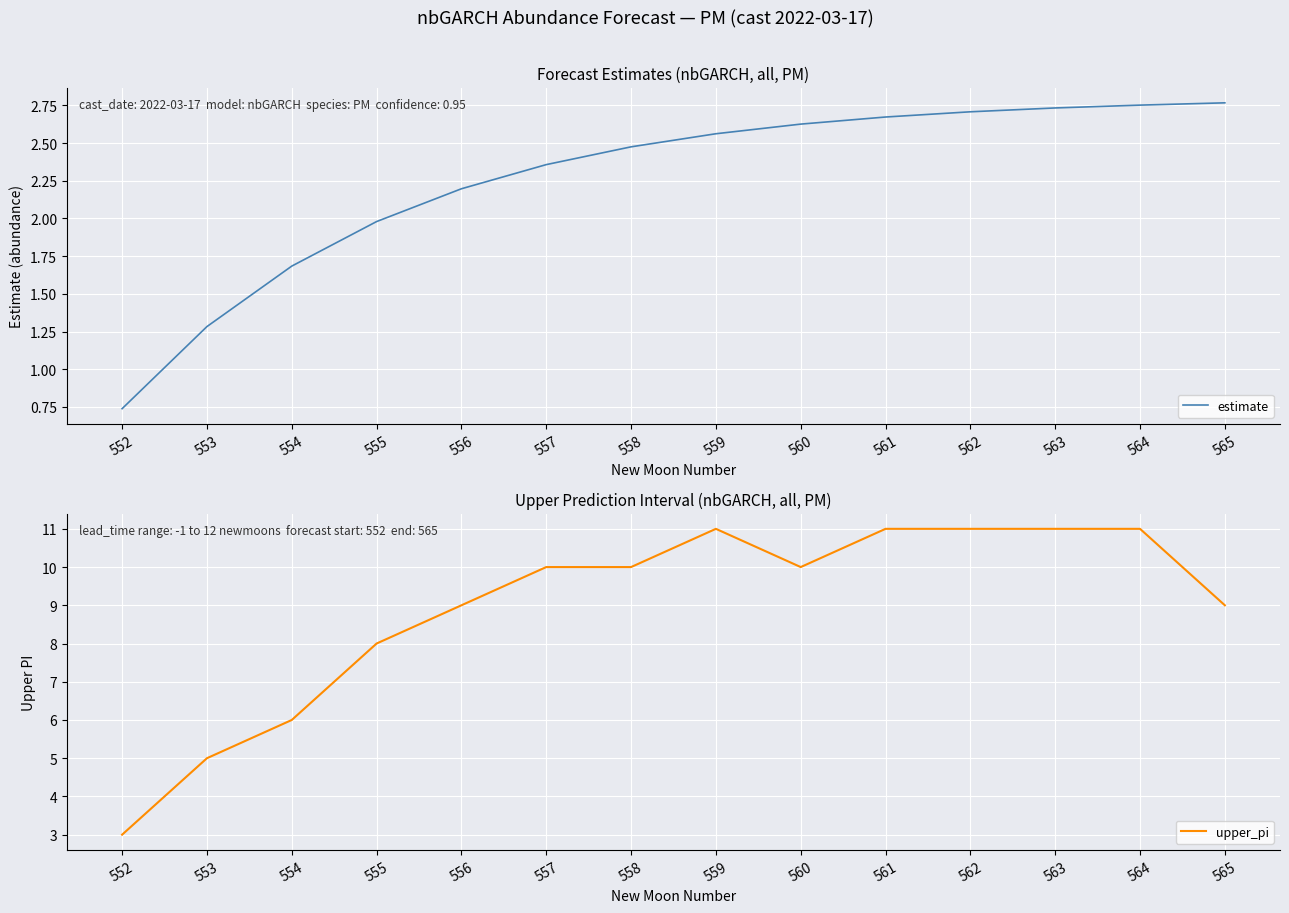

Reading right to left, list all the values displayed in this chart.

estimate: 2.8	2.8	2.7	2.7	2.7	2.6	2.6	2.5	2.4	2.2	2.0	1.7	1.3	0.7
upper_pi: 9.0	11.0	11.0	11.0	11.0	10.0	11.0	10.0	10.0	9.0	8.0	6.0	5.0	3.0